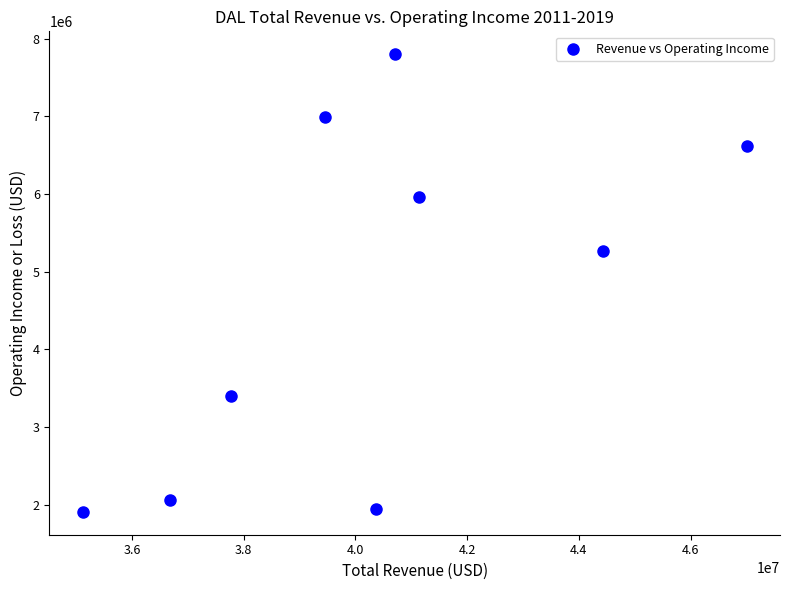

What Y value in the scatter plot is closest to 4854500?

5264000